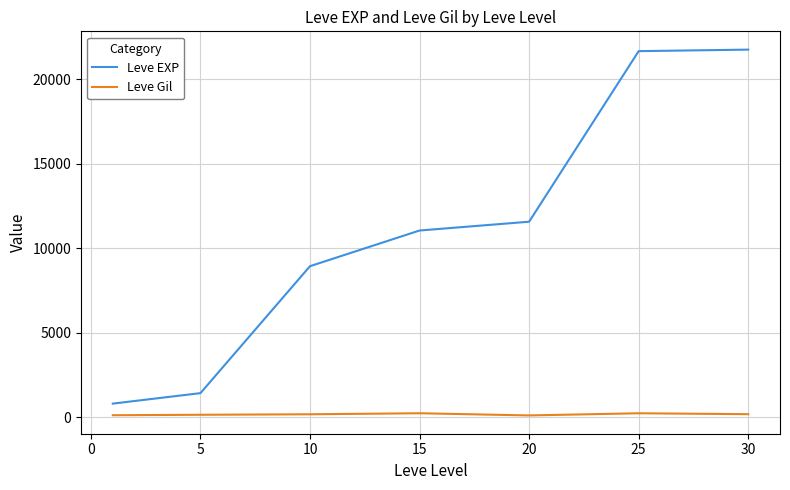

What is the maximum value shown in the chart?

21740